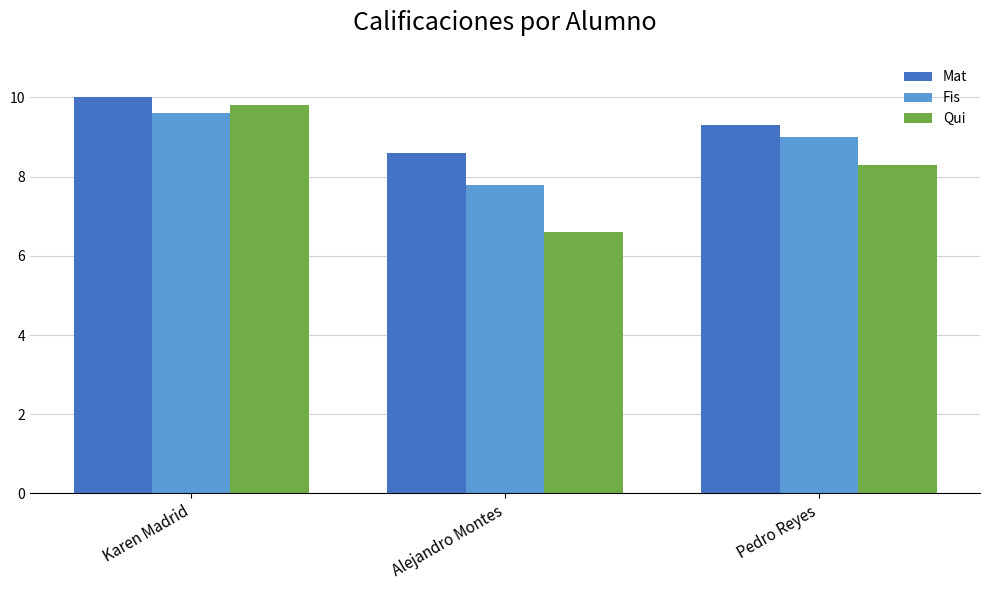

What is the label of the 2nd bar from the left?

Alejandro Montes